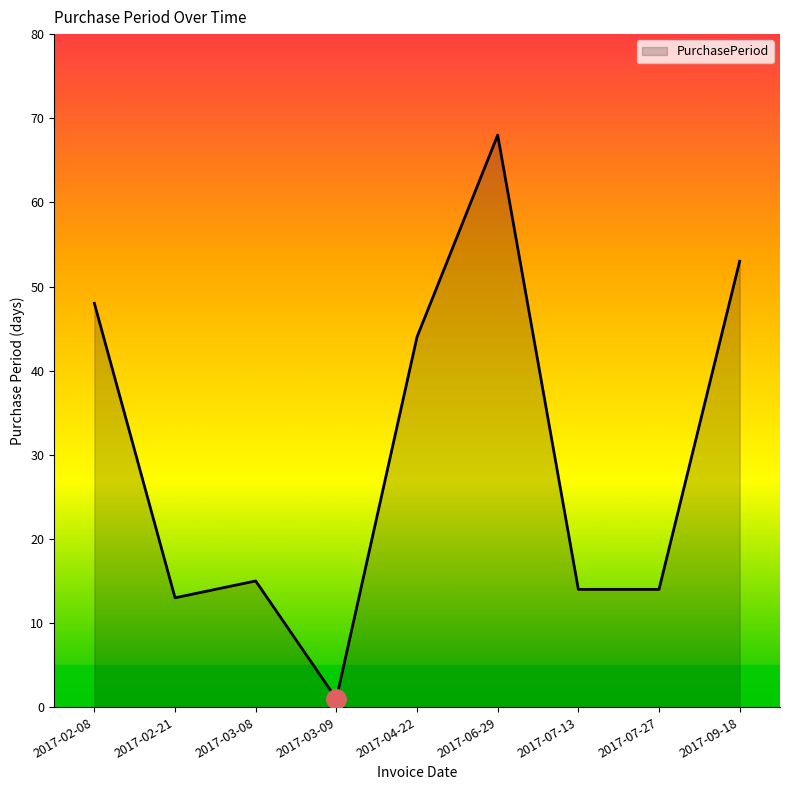

What is the ratio of the value at 2017-02-21 to the value at 2017-03-09?

13.0